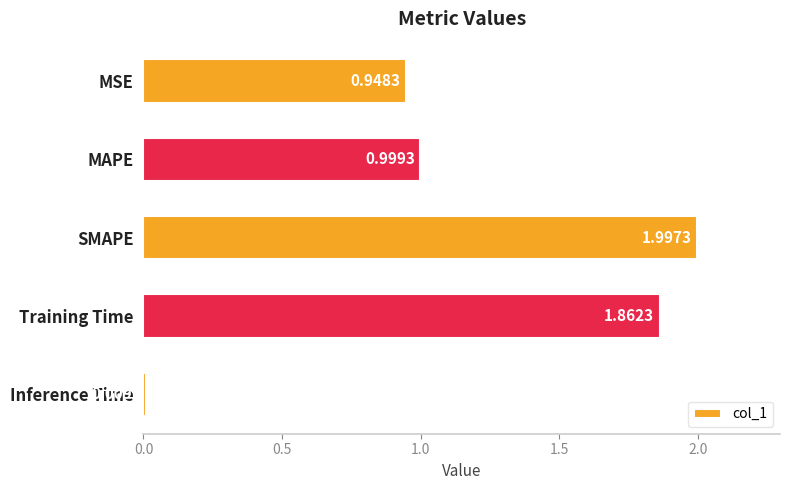

Rank the categories by value from highest to lowest.

SMAPE, Training Time, MAPE, MSE, Inference Time